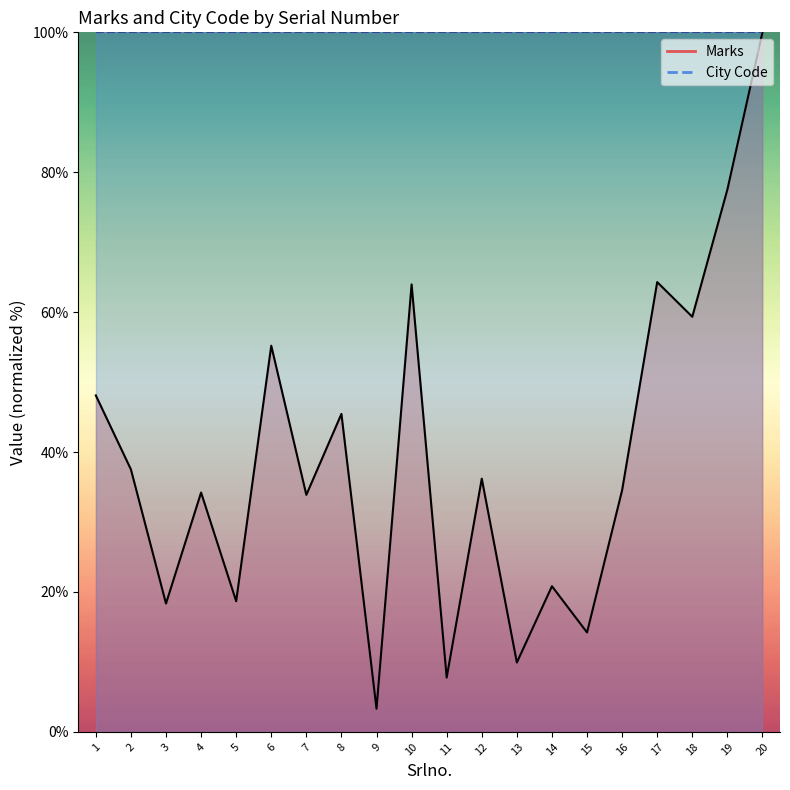

How many lines are shown in the chart?

1